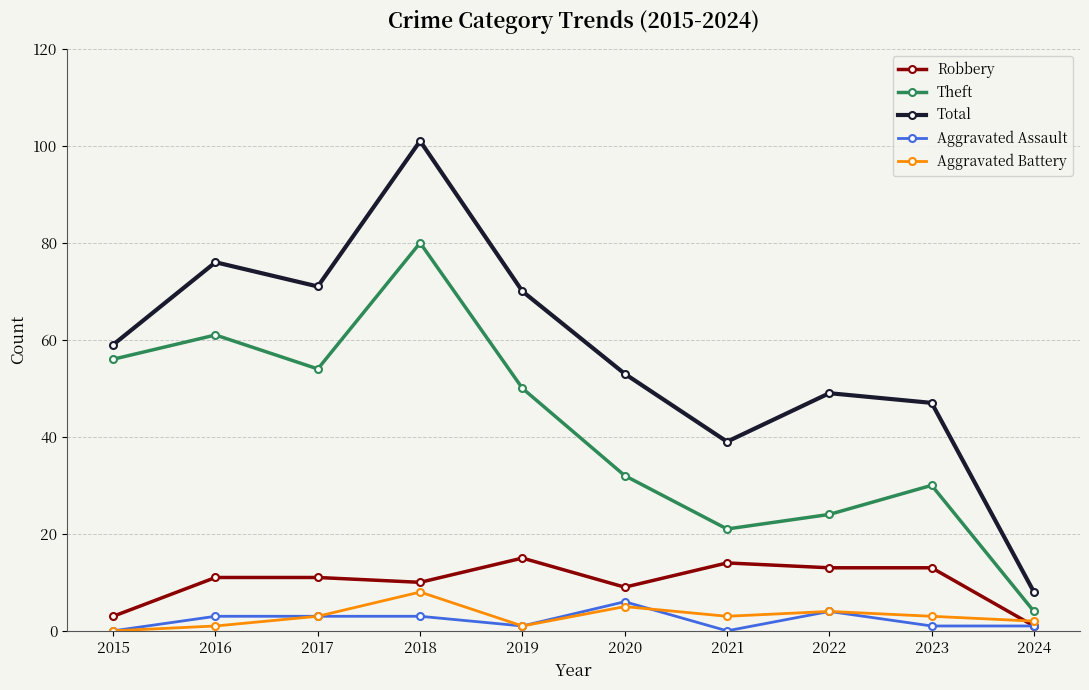

What is the total value across all series at 2017?

142